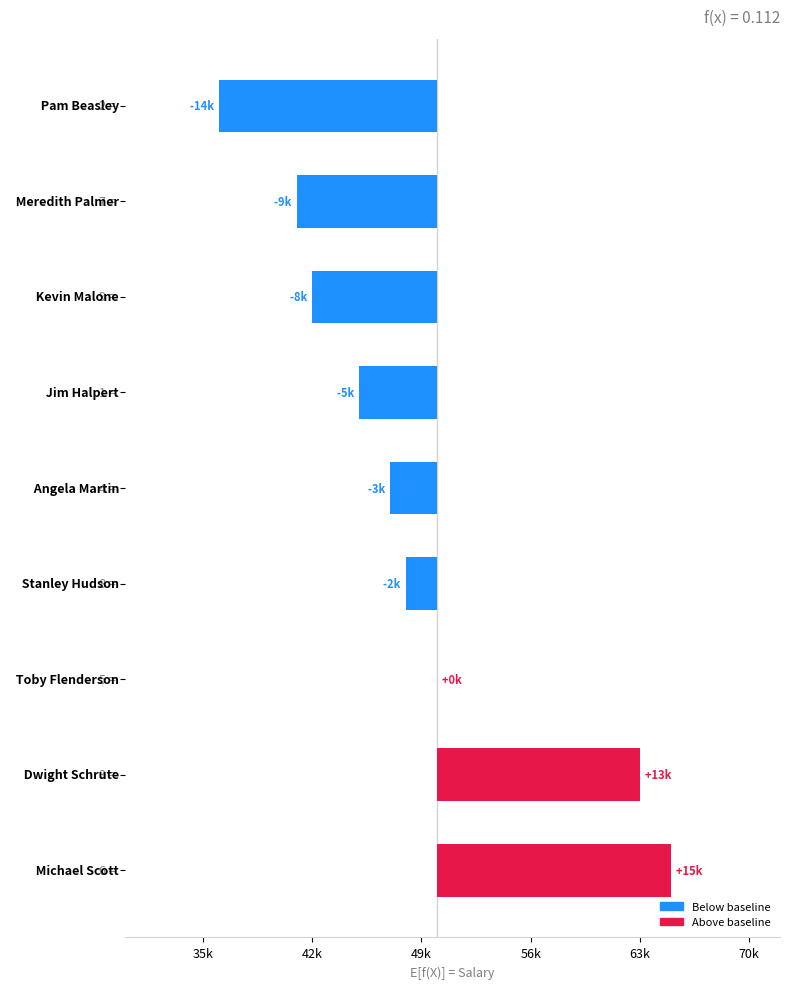

What is the smallest value displayed?

-14000